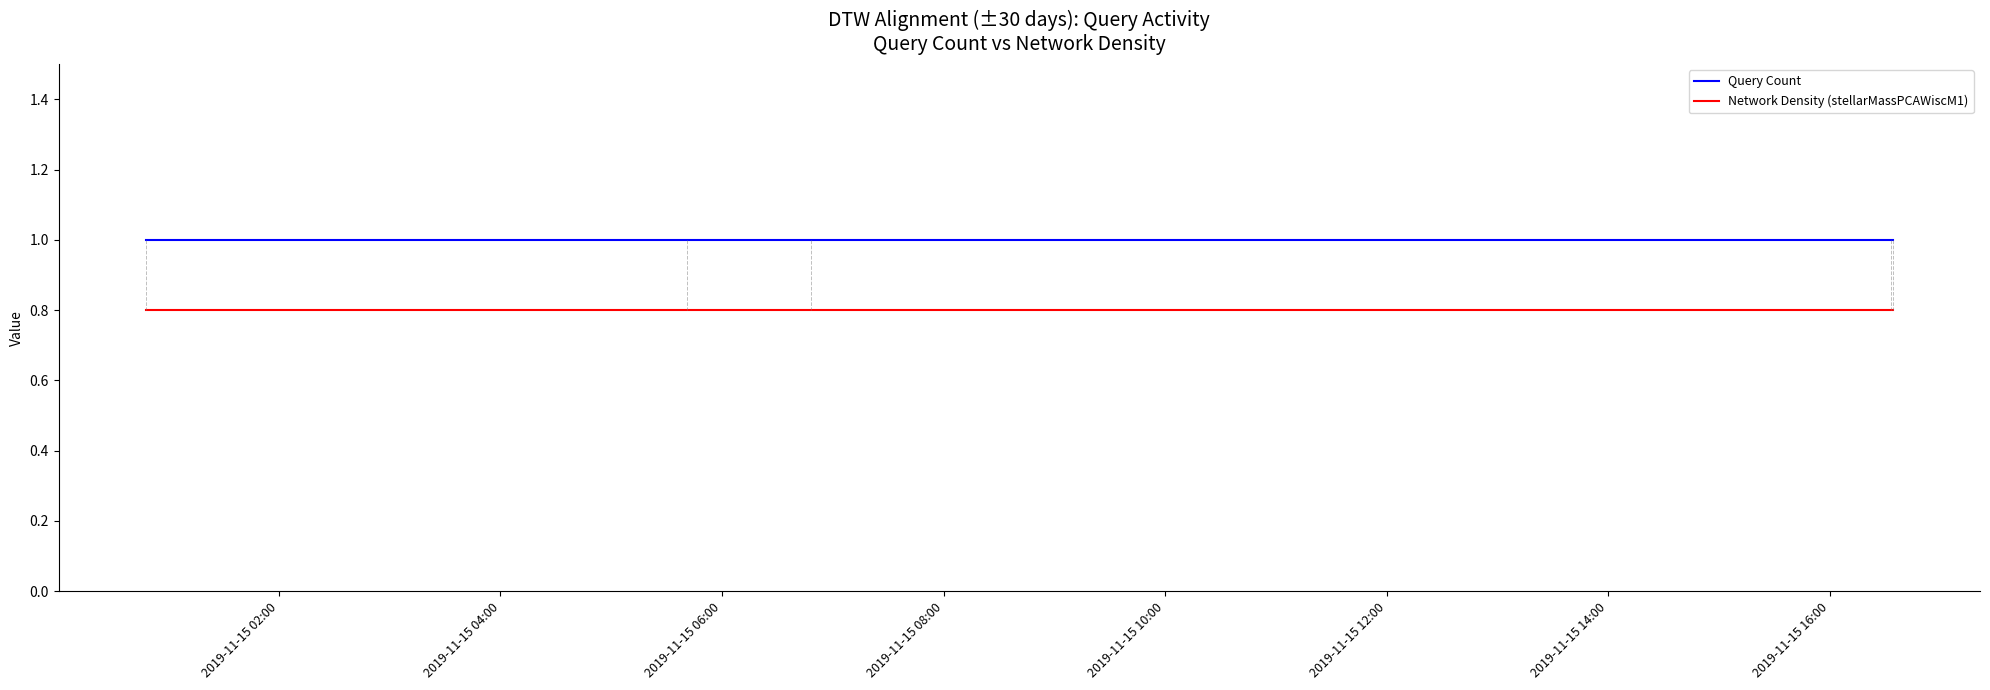

True or false: Network Density (stellarMassPCAWiscM1) and Query Count cross at least once.

False